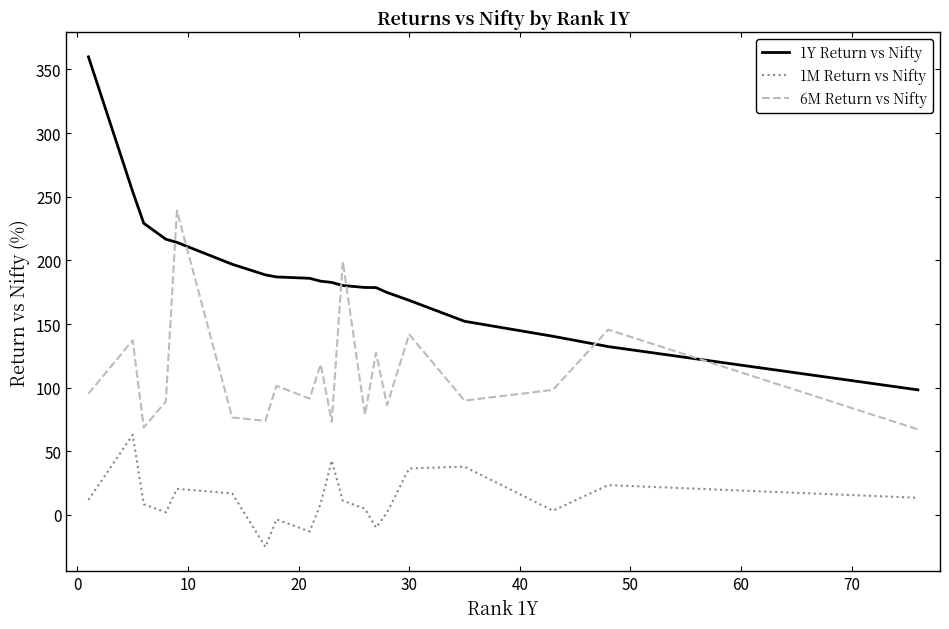

List the series in order of their peak value, highest first.

1Y Return vs Nifty, 6M Return vs Nifty, 1M Return vs Nifty